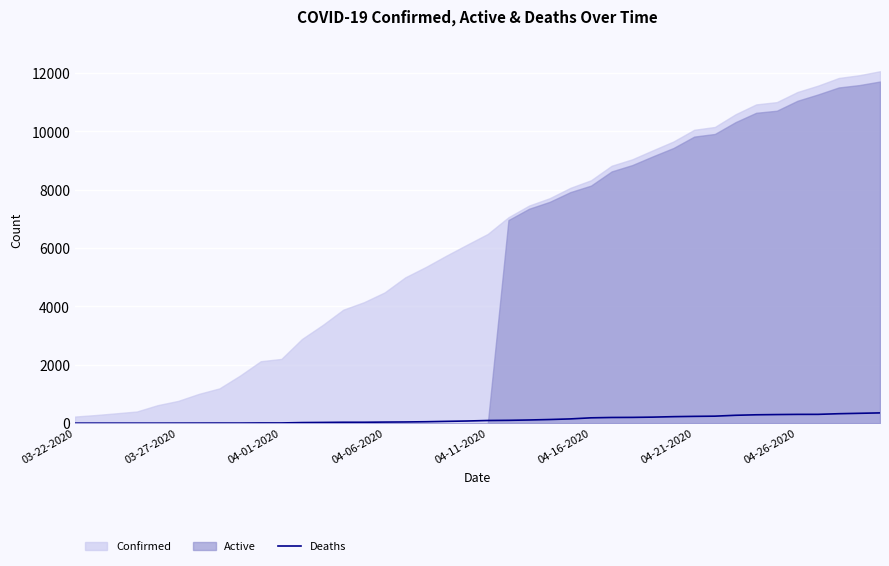

The Deaths series shows 301 at 04-26-2020. True or false?

True